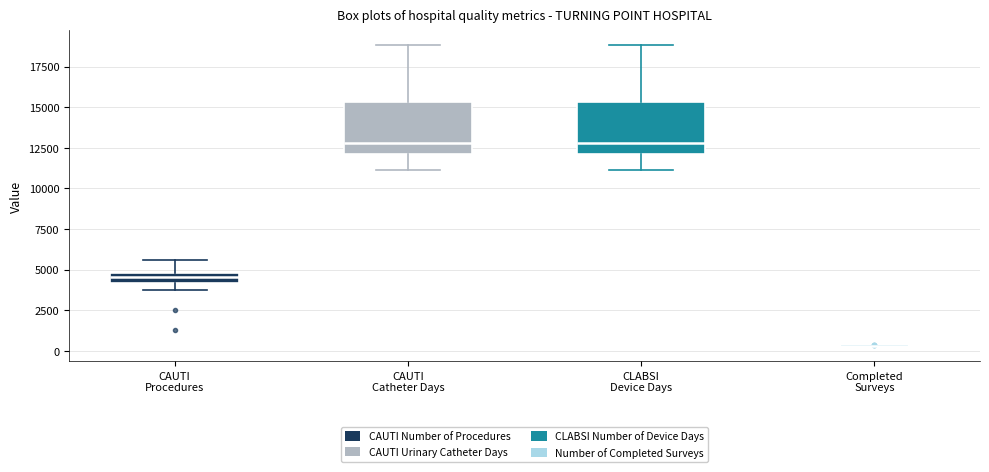

Where does the median line of the box for CAUTI Catheter Days sit on the y-axis? The values are not printed on the chart, so give them approximately, as read against the axis.

13000